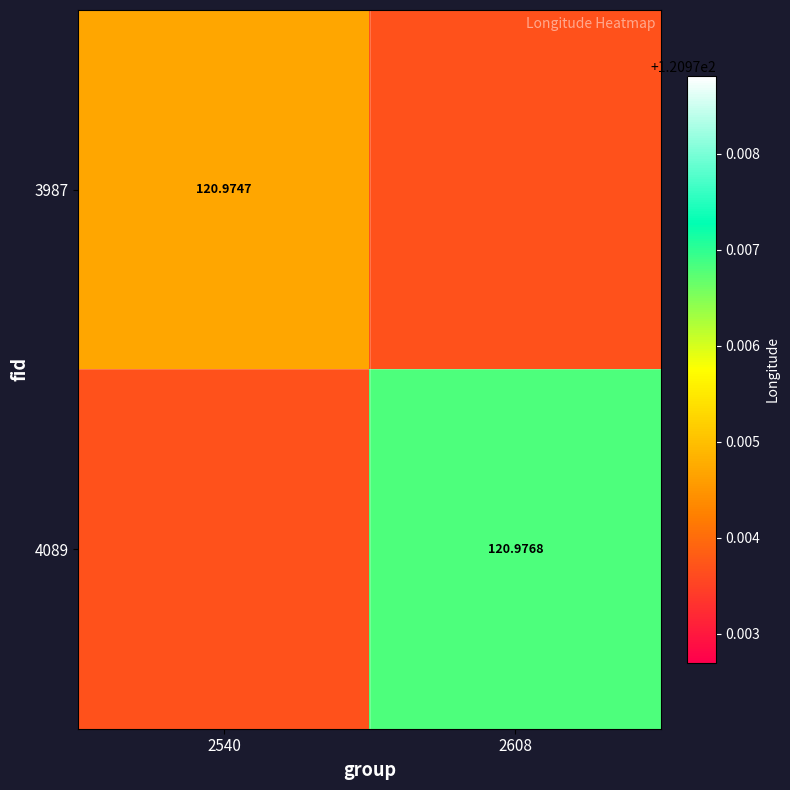

Between 2540 and 2608, which series saw the biggest shift?

4089